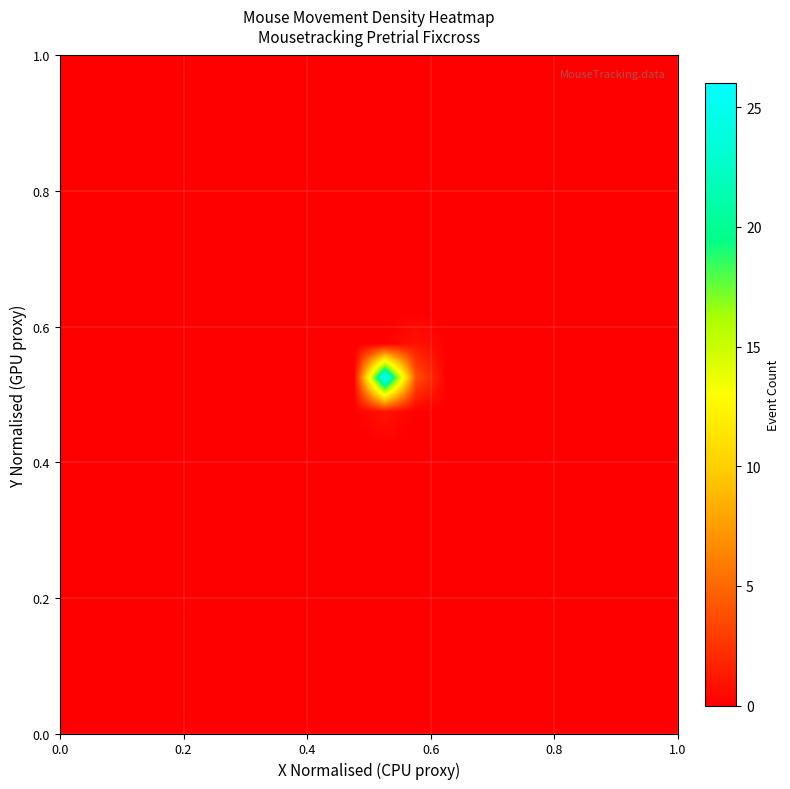

How many distinct data groups are displayed?

20